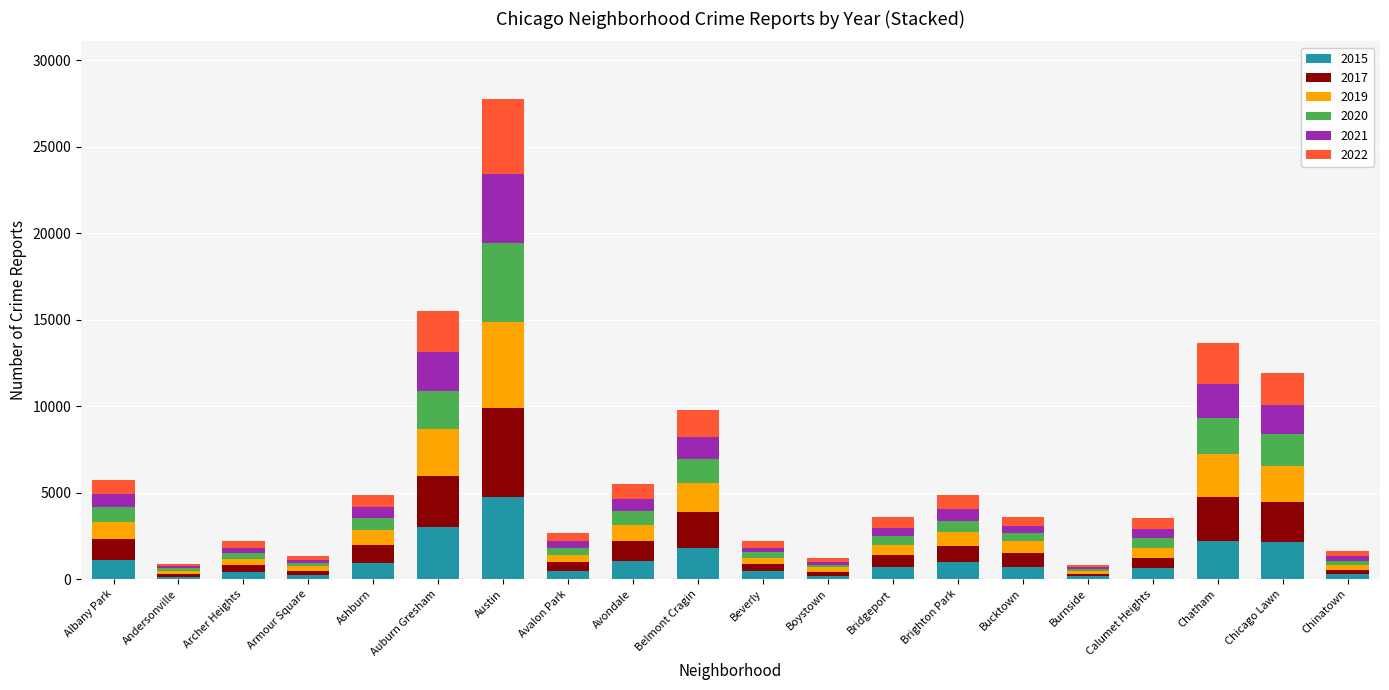

Are the bars horizontal?

No